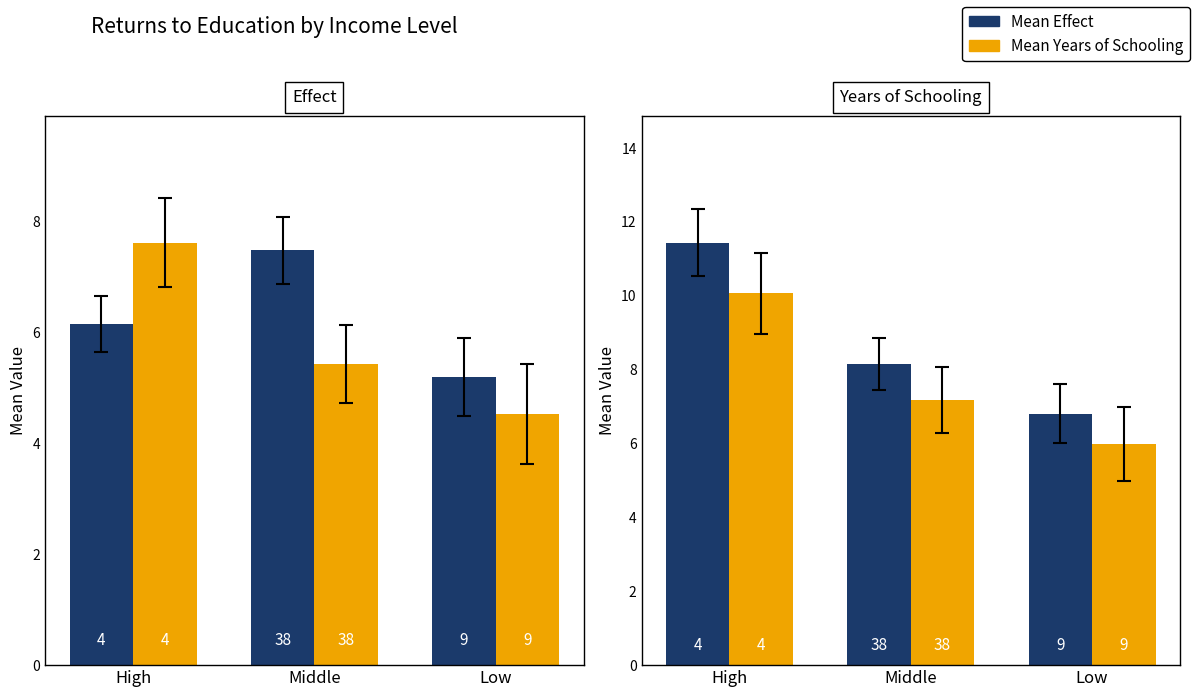

Count the number of categories in the chart.

3